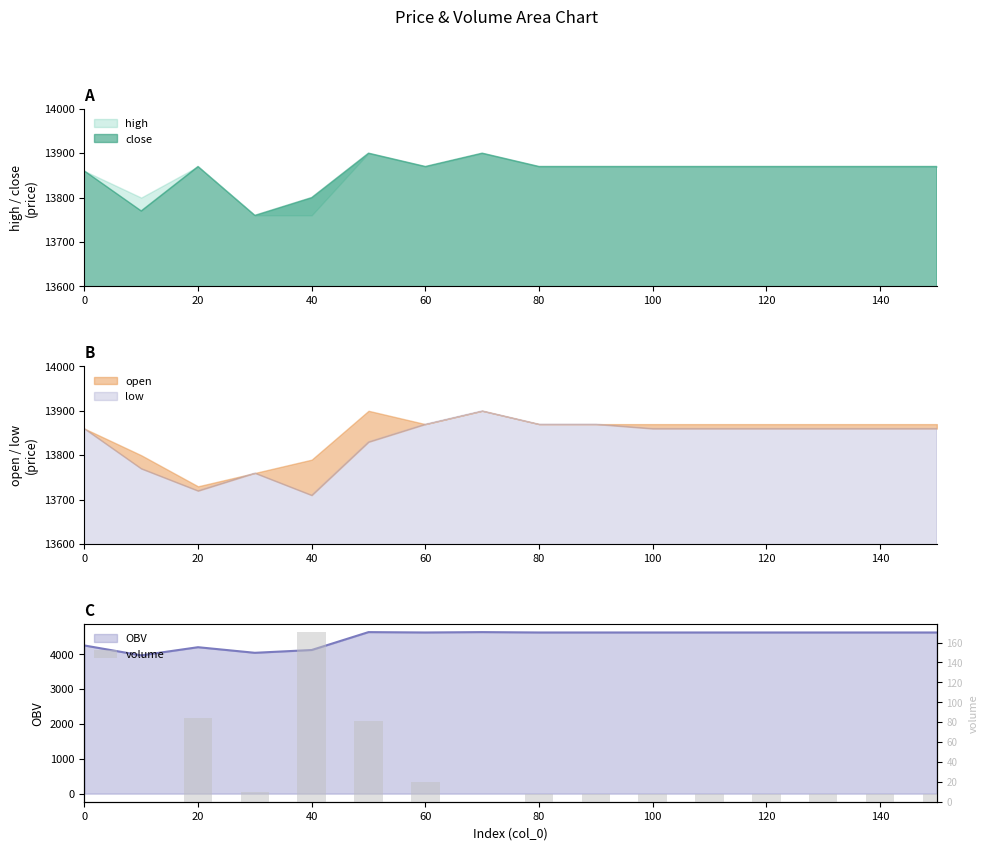

What is the highest value of the low series?

13900